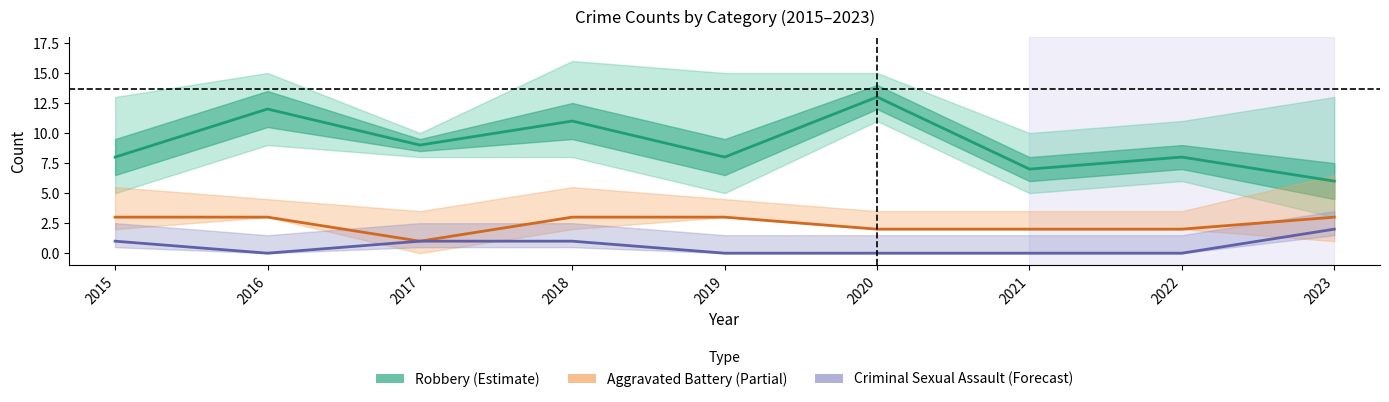

Reading right to left, list all the values displayed in this chart.

Robbery (Estimate): 2023=6	2022=8	2021=7	2020=13	2019=8	2018=11	2017=9	2016=12	2015=8
Aggravated Battery (Partial): 2023=3	2022=2	2021=2	2020=2	2019=3	2018=3	2017=1	2016=3	2015=3
Criminal Sexual Assault (Forecast): 2023=2	2022=0	2021=0	2020=0	2019=0	2018=1	2017=1	2016=0	2015=1